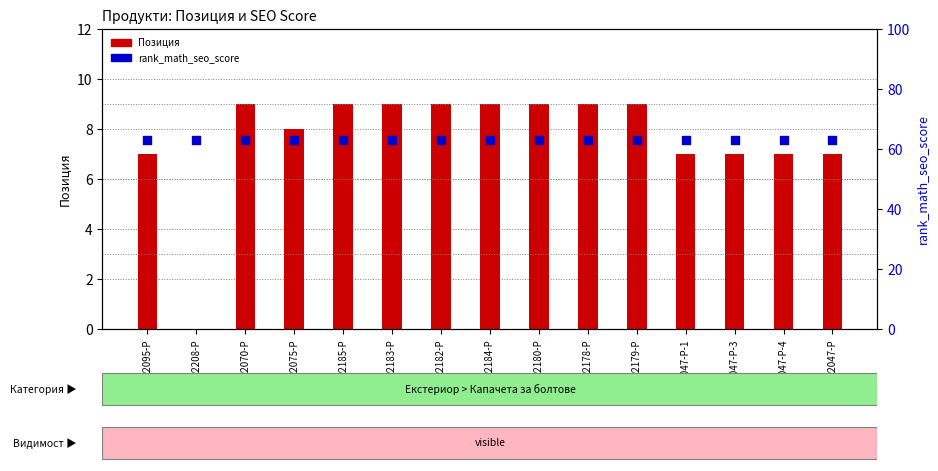

At how many categories does at least one series exceed 45?

15